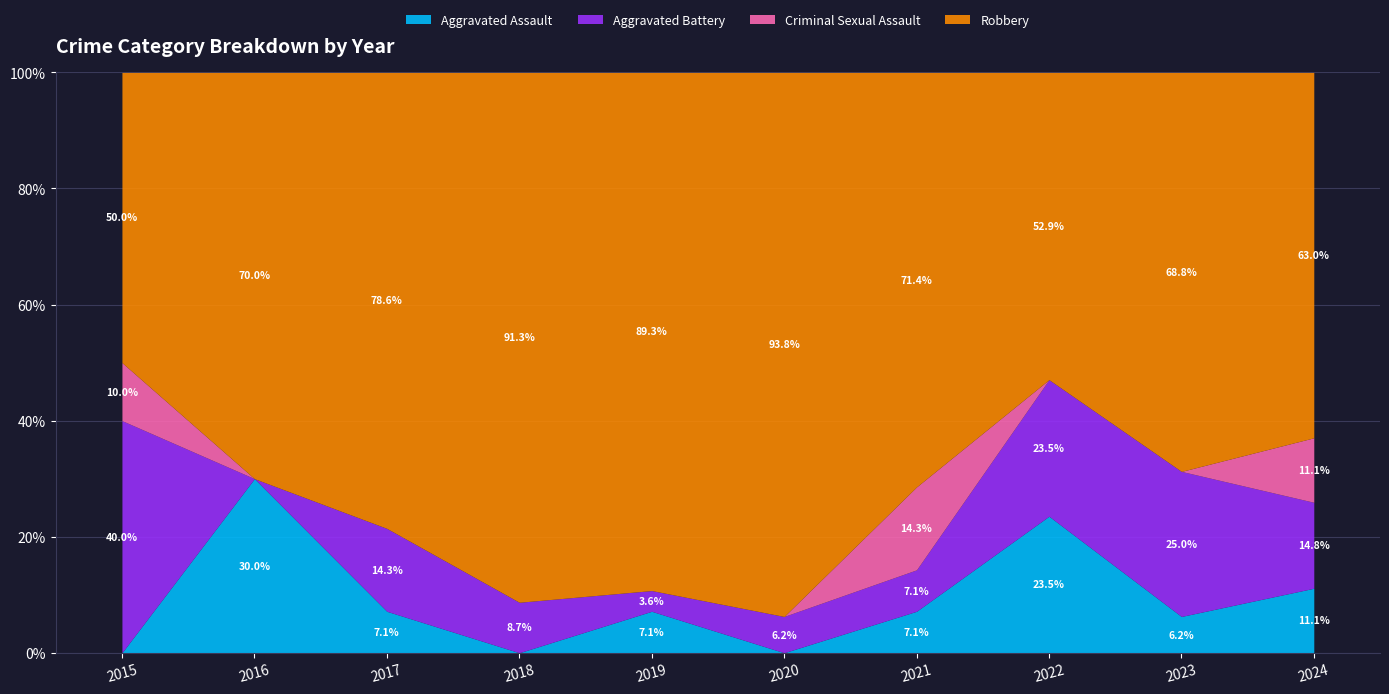

How many lines are shown in the chart?

4